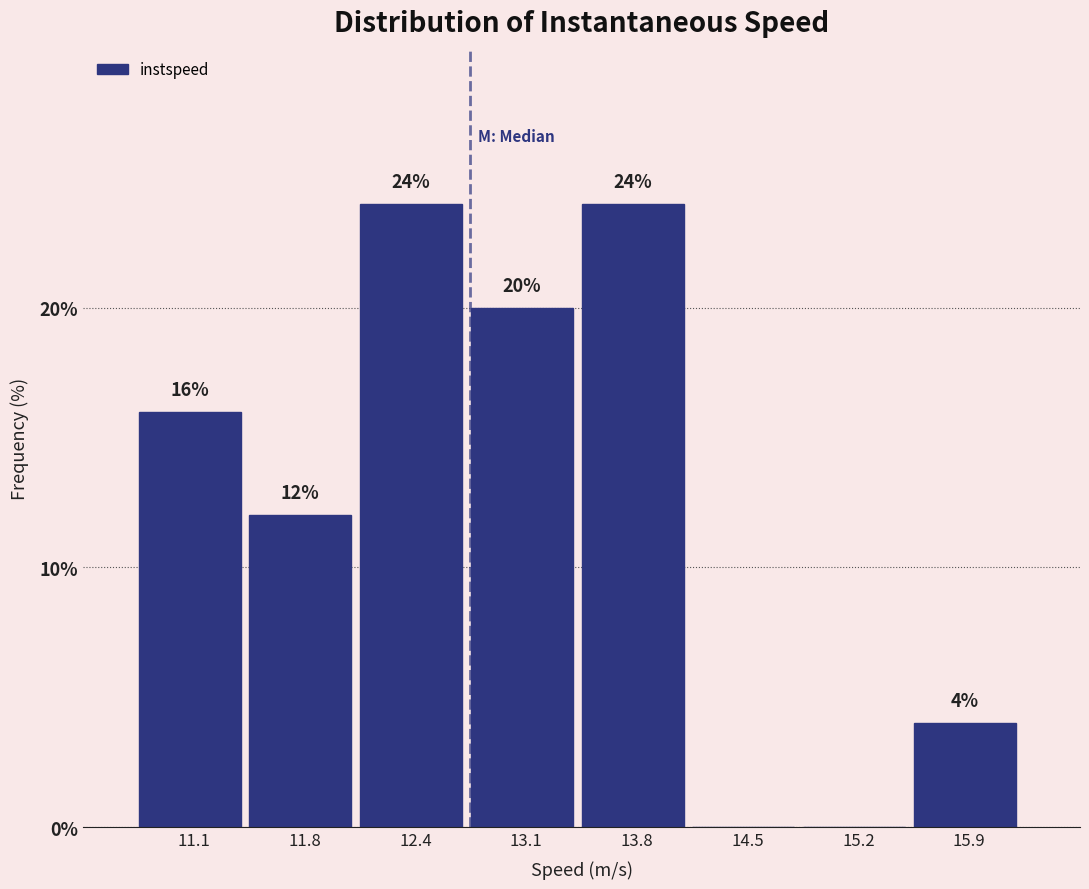

Reading left to right, what are all the values shown in this chart?

11.1=16	11.8=12	12.4=24	13.1=20	13.8=24	14.5=0	15.2=0	15.9=4